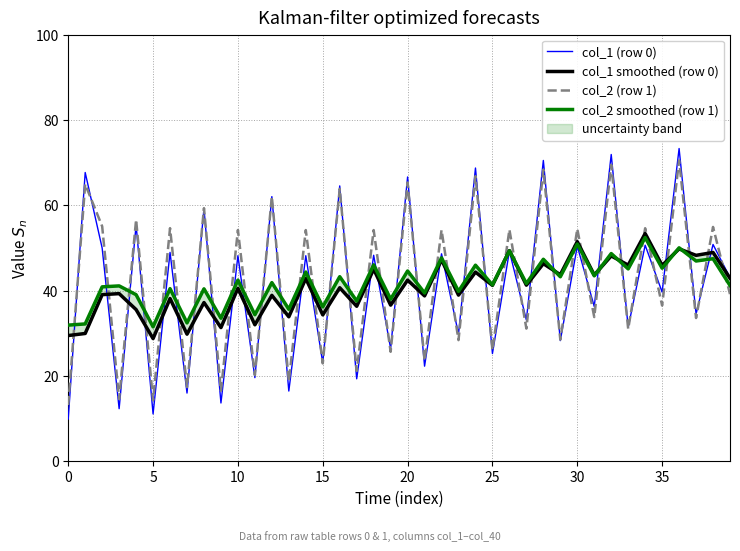

What is the value of the col_2 smoothed (row 1) point at the 32nd from the left?

43.4